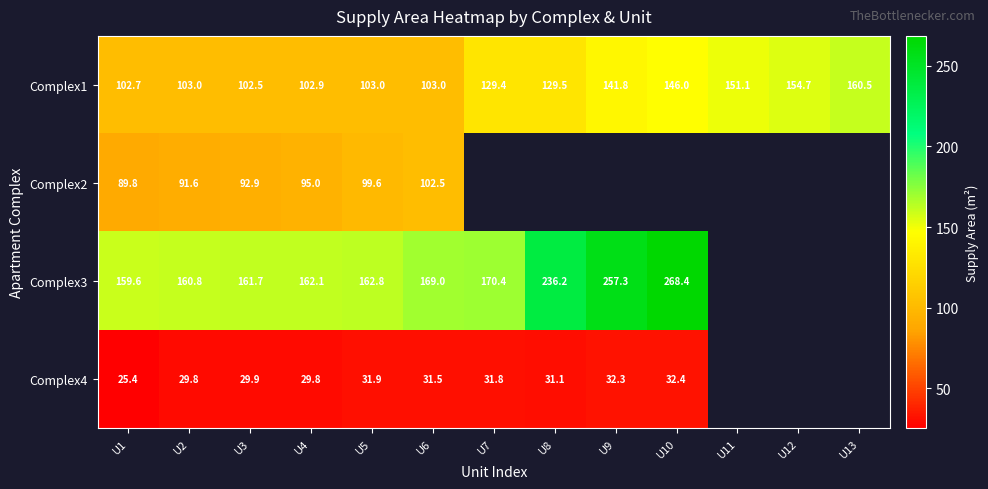

What is the difference between the highest and lowest values at U10?

236.0